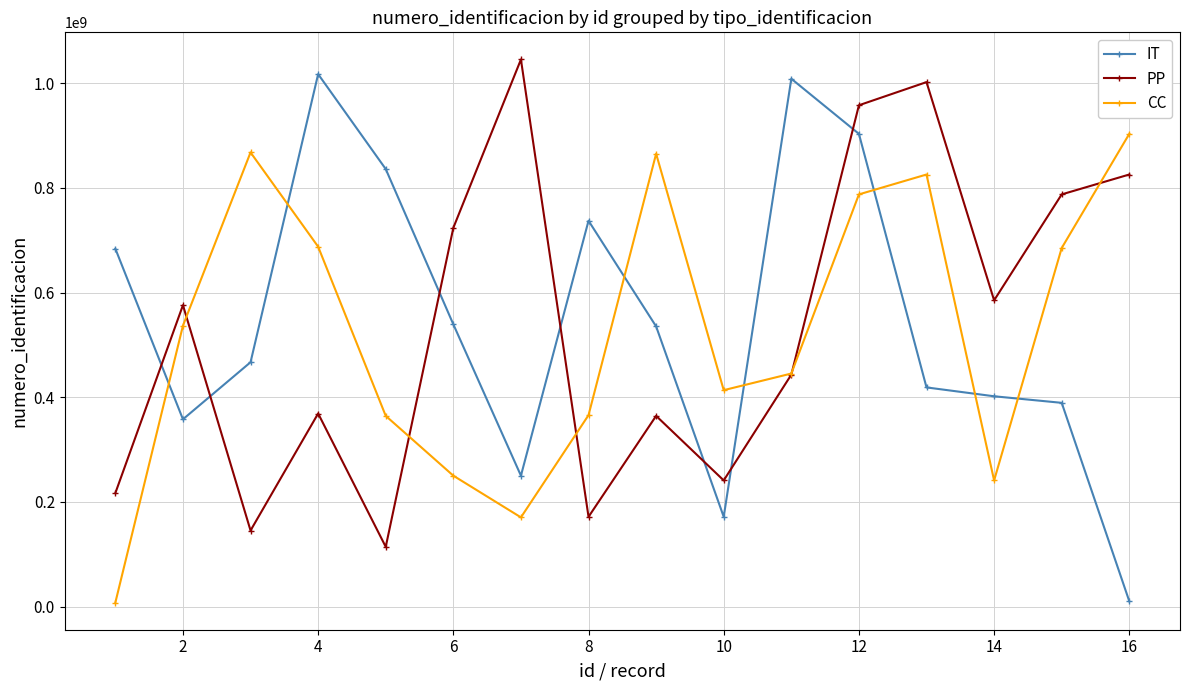

Does the chart have visible grid lines?

Yes